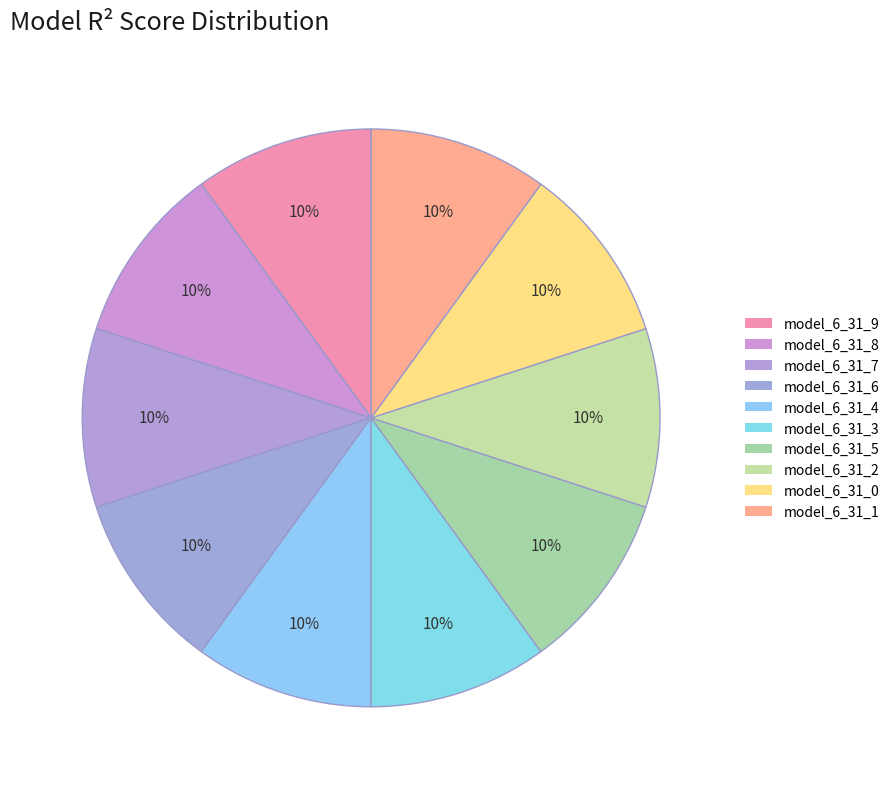

Is there any slice that represents more than half of the pie?

No